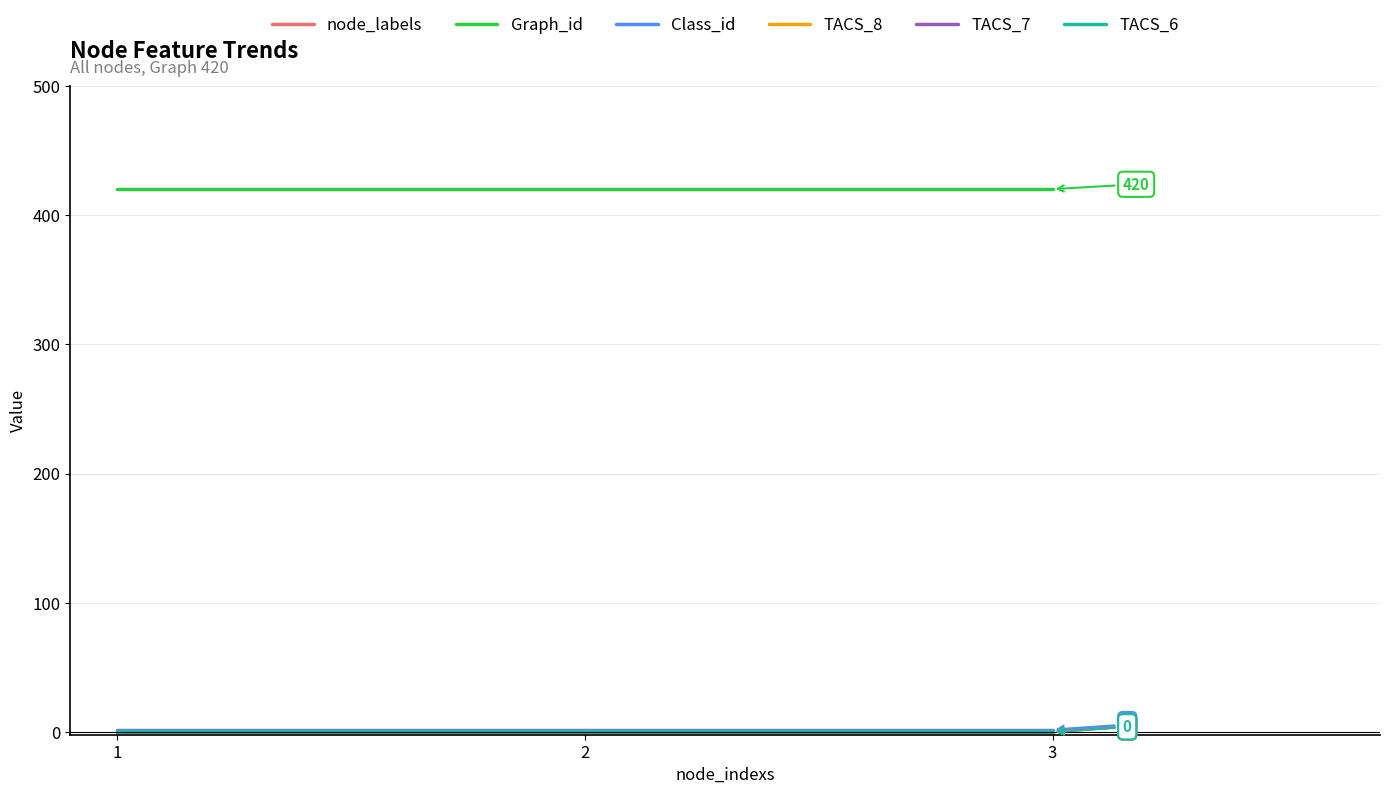

What is the total value across all series at 2?

423